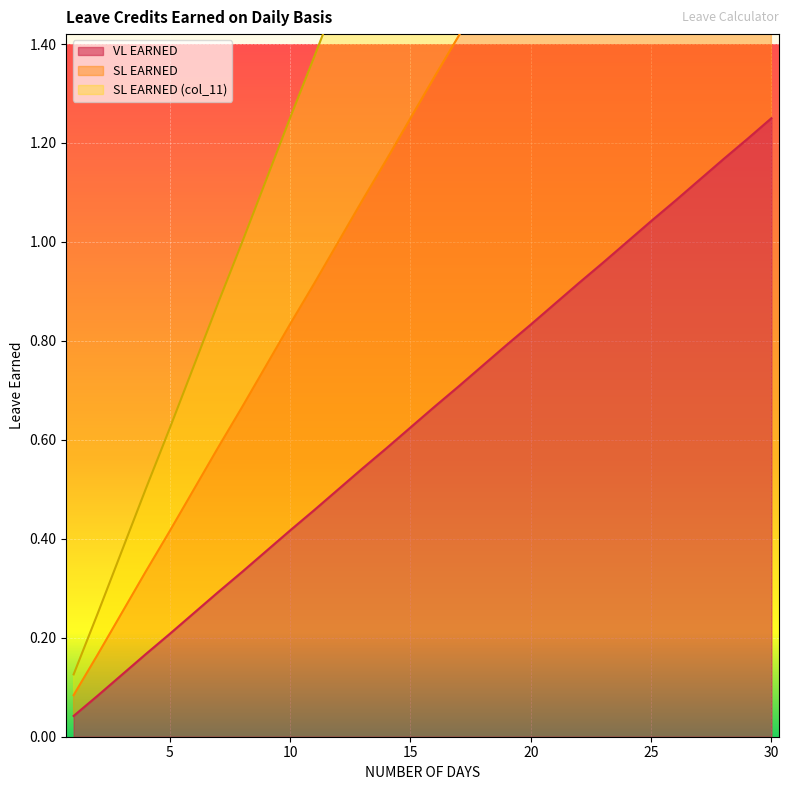

At which category is the sum across all series the highest?

30